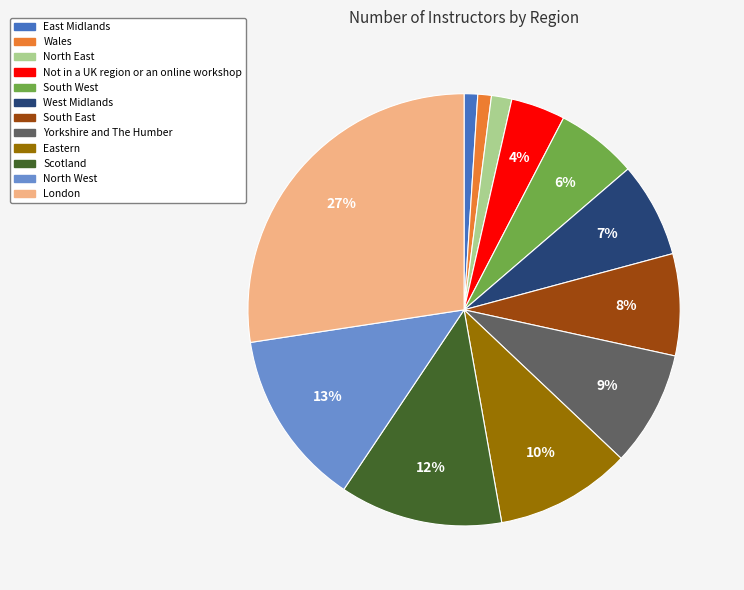

To the nearest percent, what is the difference between the West Midlands and East Midlands slice percentages?

6%